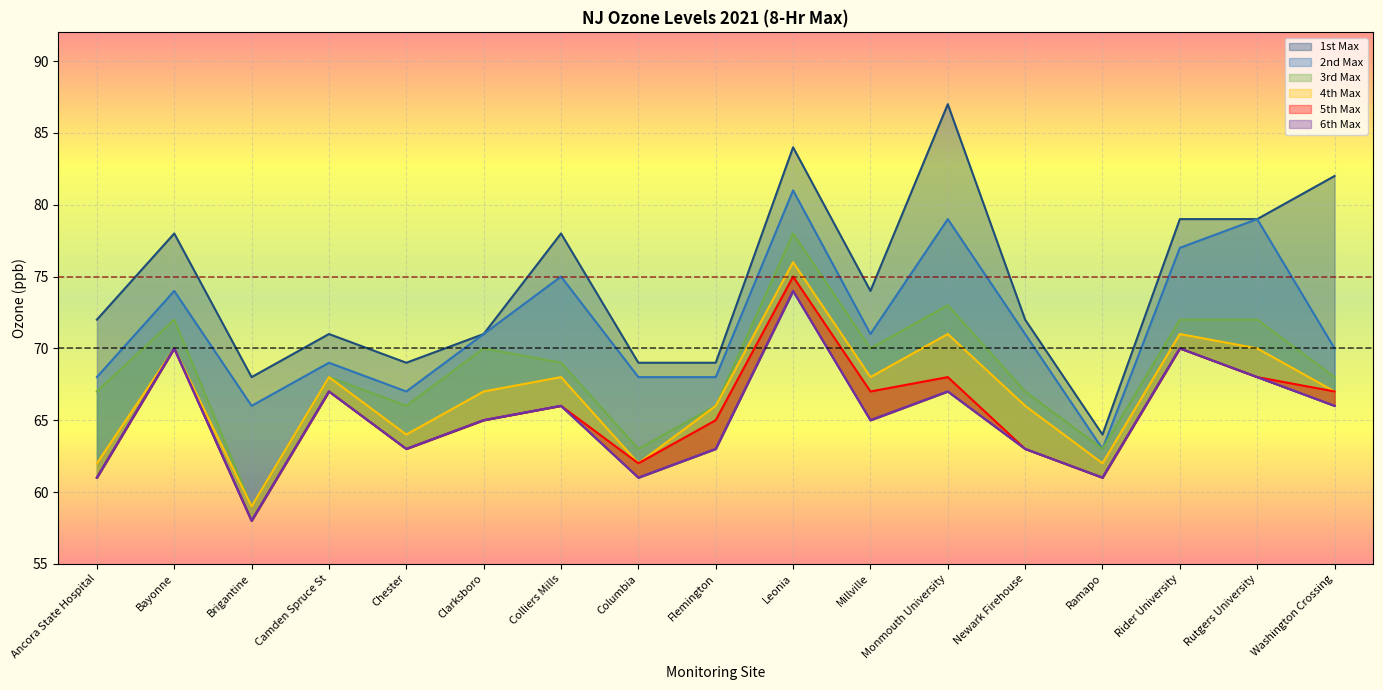

Which series has the widest spread of values?

1st Max